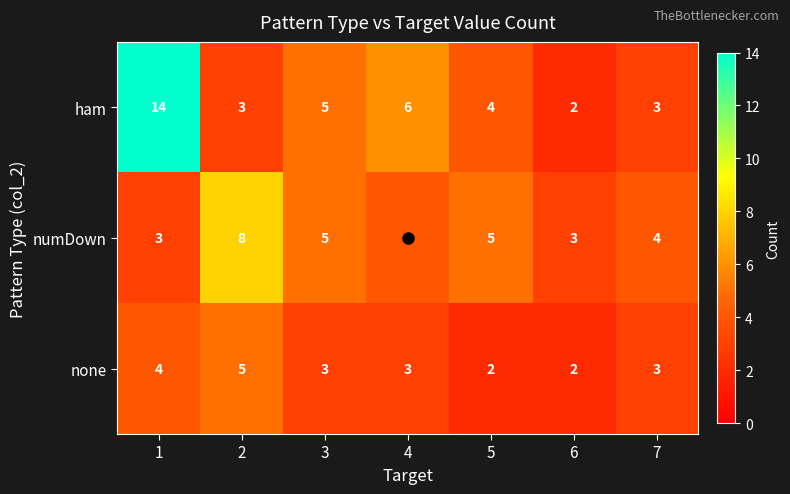

What is the sum of the none values at 7 and 2?

8